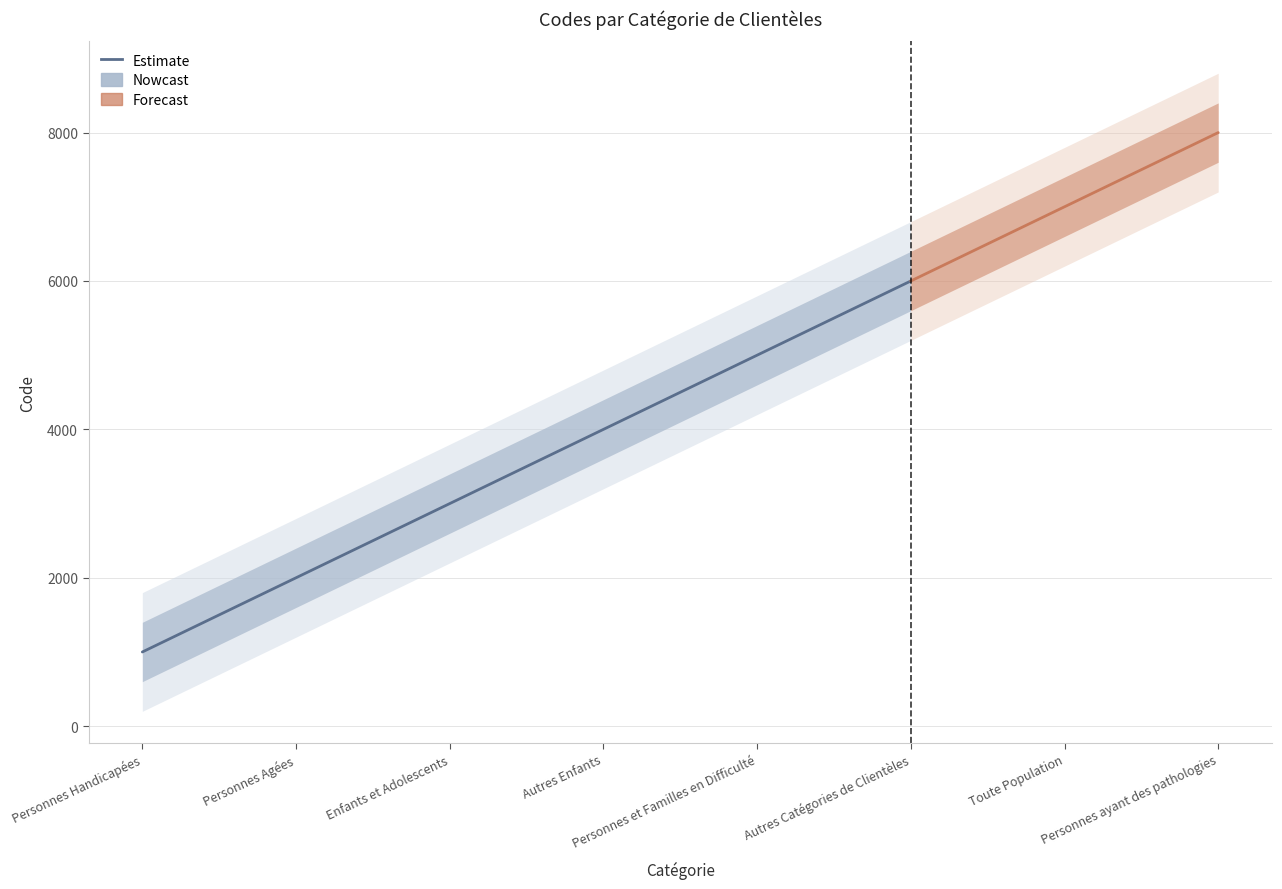

Where is the data nearest to the value 3500?

Enfants et Adolescents